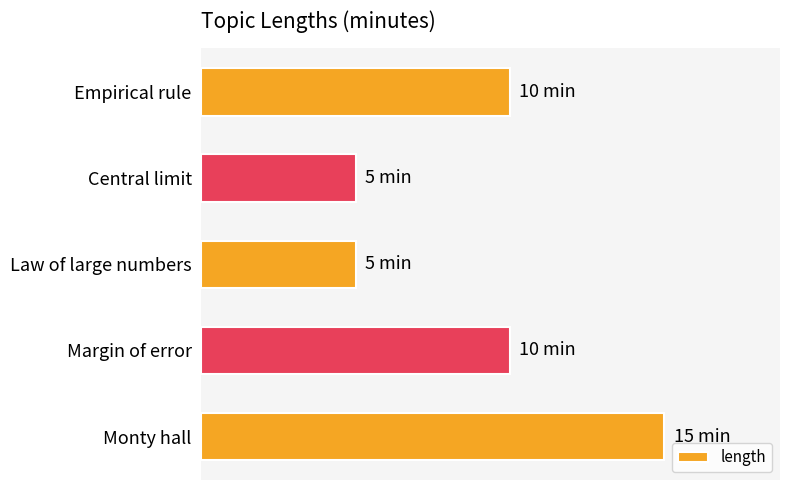

Does the chart contain any negative values?

No